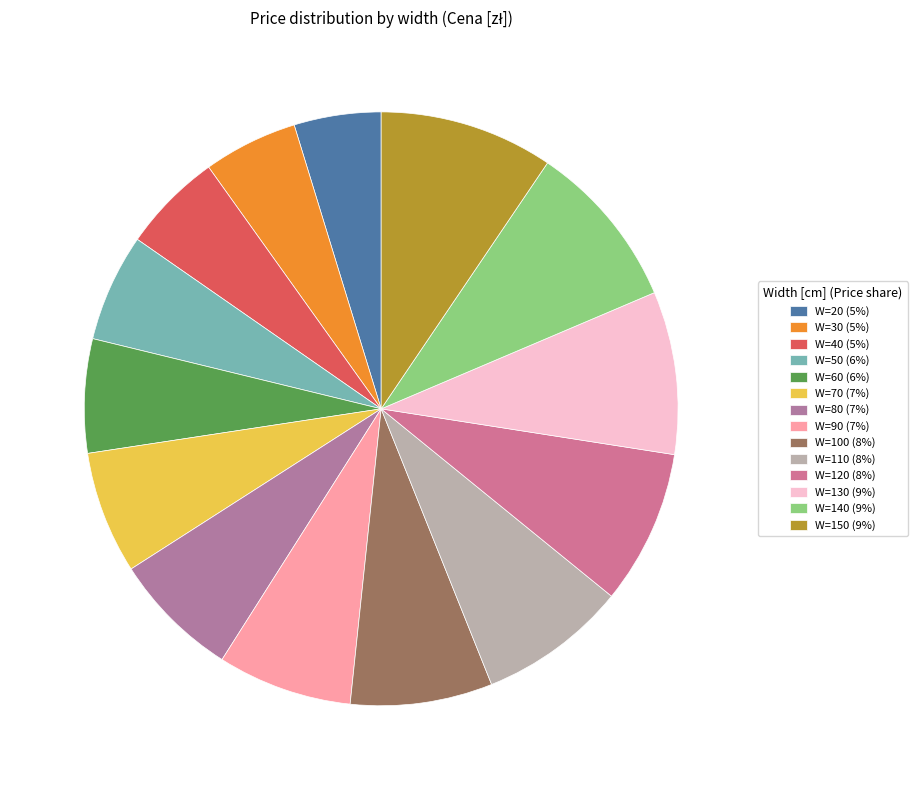

Which category has the smallest portion of the pie?

W=20